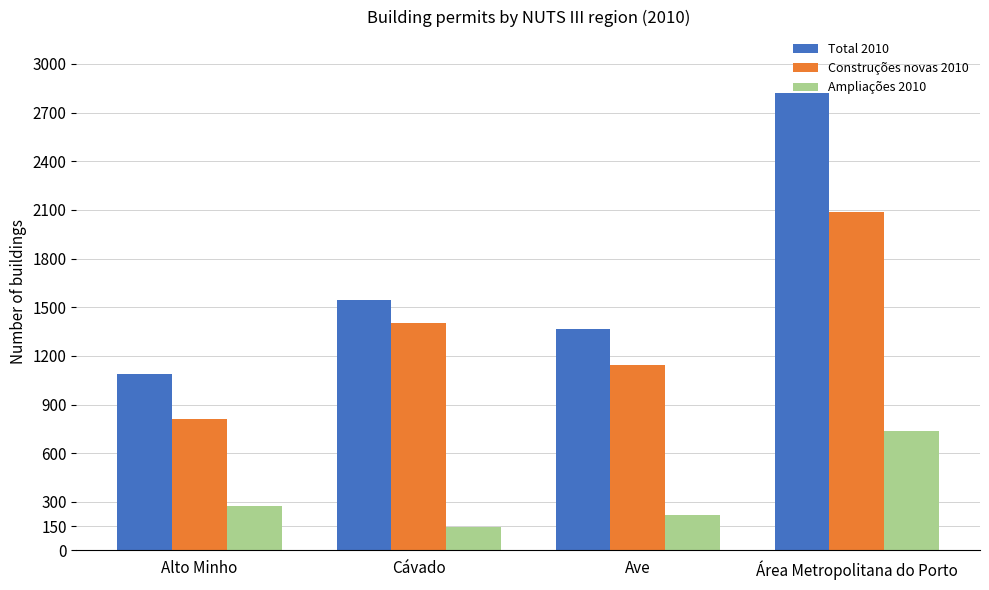

True or false: Ampliações 2010 has a value of 468 at Alto Minho.

False